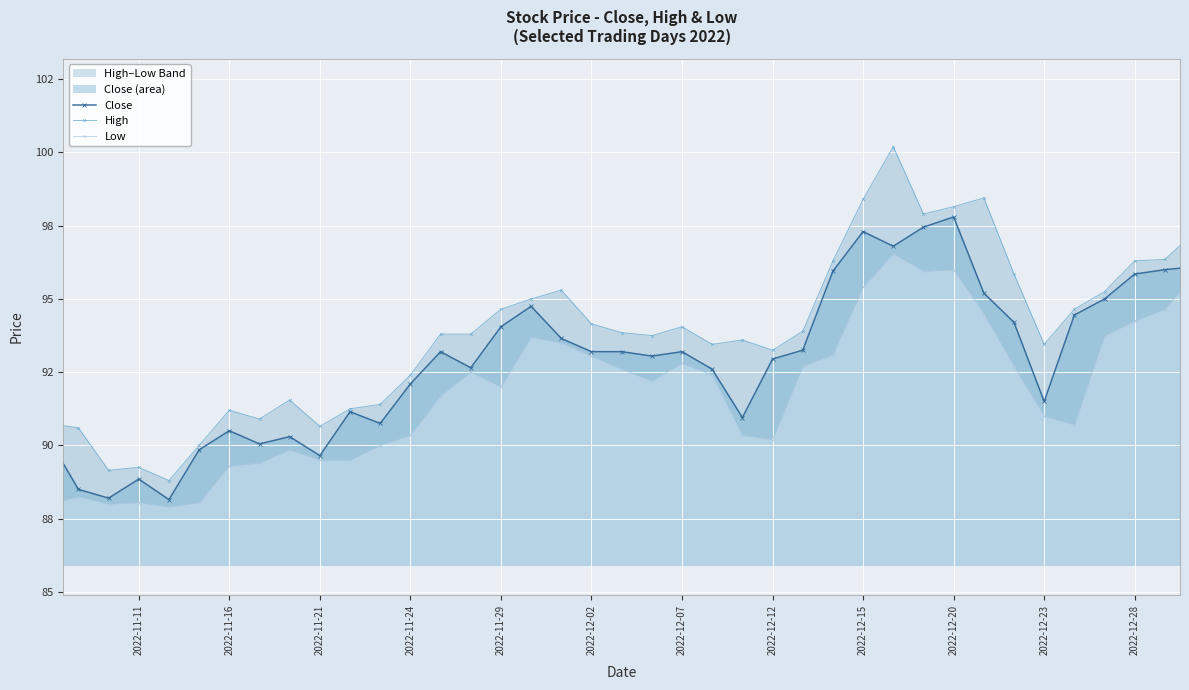

What is the maximum value shown in the chart?

100.2